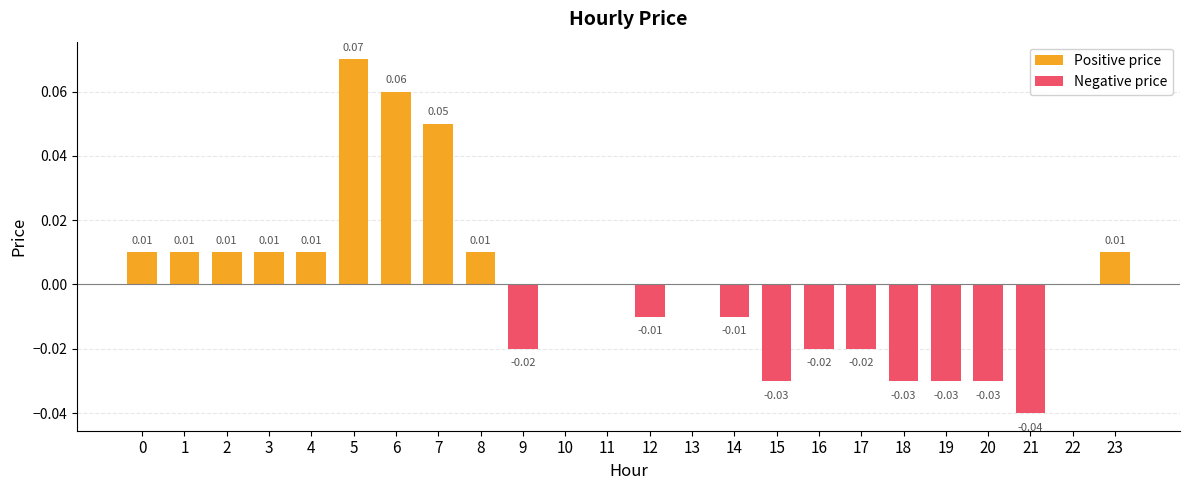

List the labels in order of value, largest first.

5, 6, 7, 0, 1, 2, 3, 4, 8, 23, 10, 11, 13, 22, 12, 14, 9, 16, 17, 15, 18, 19, 20, 21